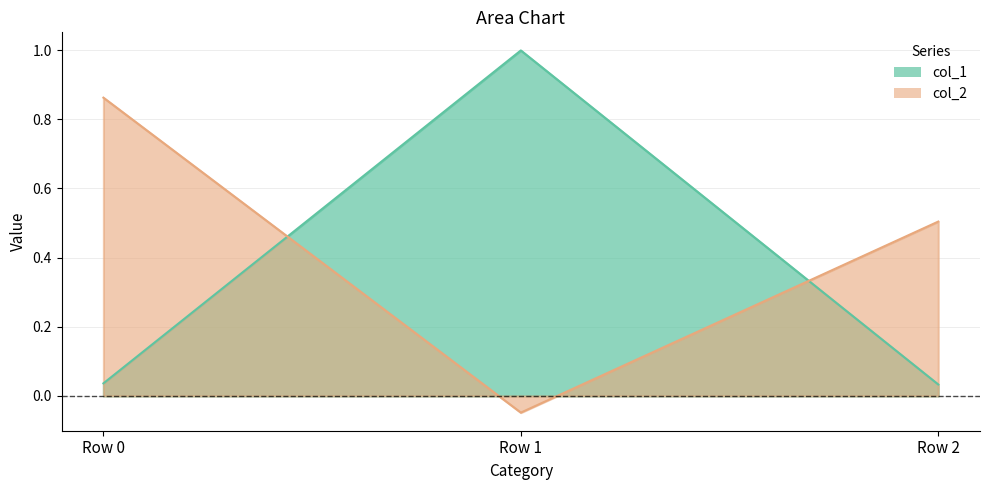

Reading right to left, list all the values displayed in this chart.

col_1: Row 2=0.0	Row 1=1.0	Row 0=0.0
col_2: Row 2=0.5	Row 1=-0.0	Row 0=0.9